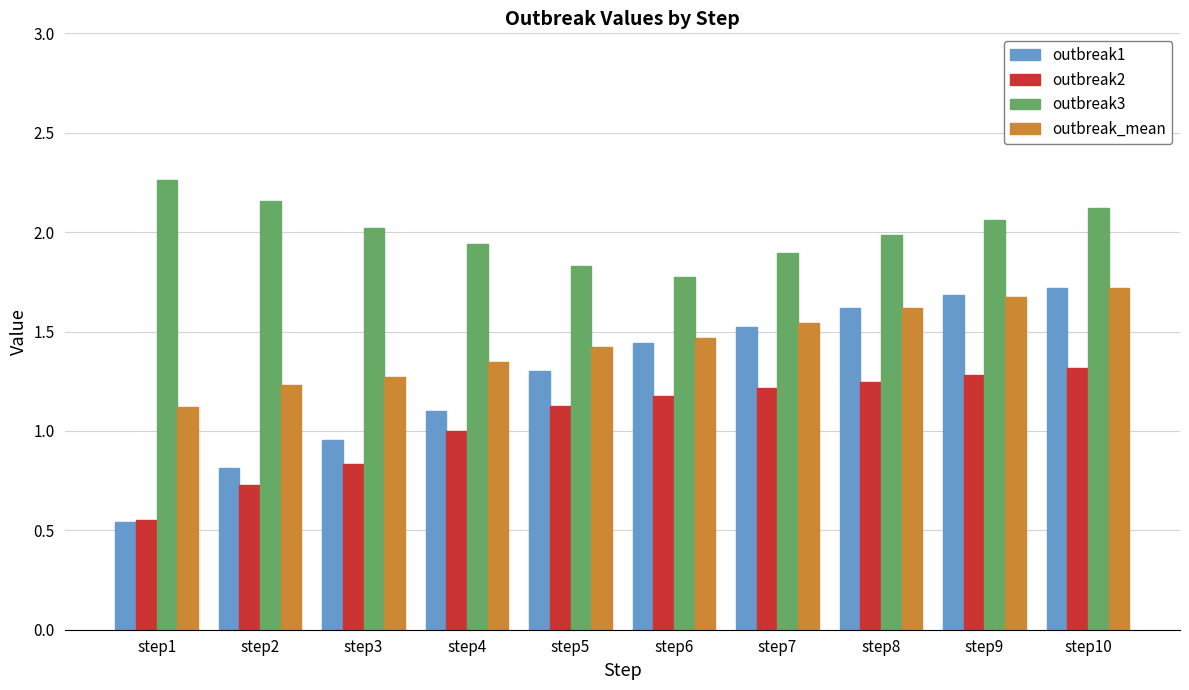

At which label does outbreak2 reach its peak?

step10